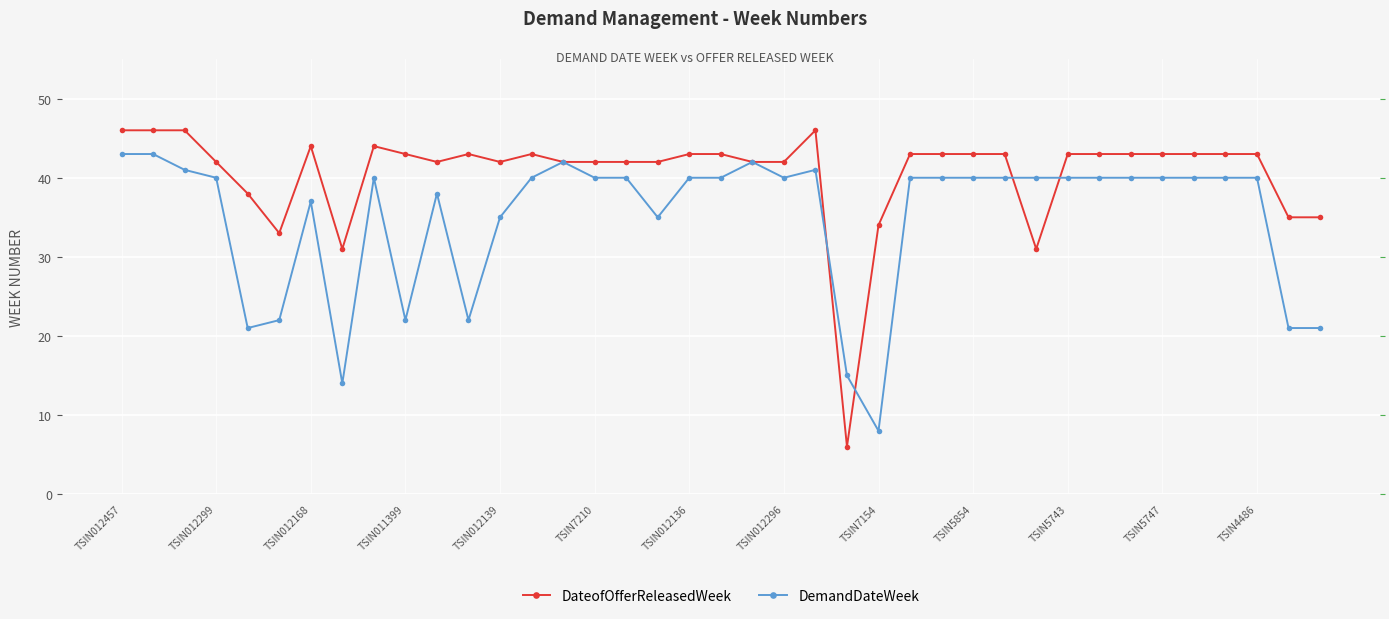

What is the sum of the DemandDateWeek values at TSIN5854 and 13?

62